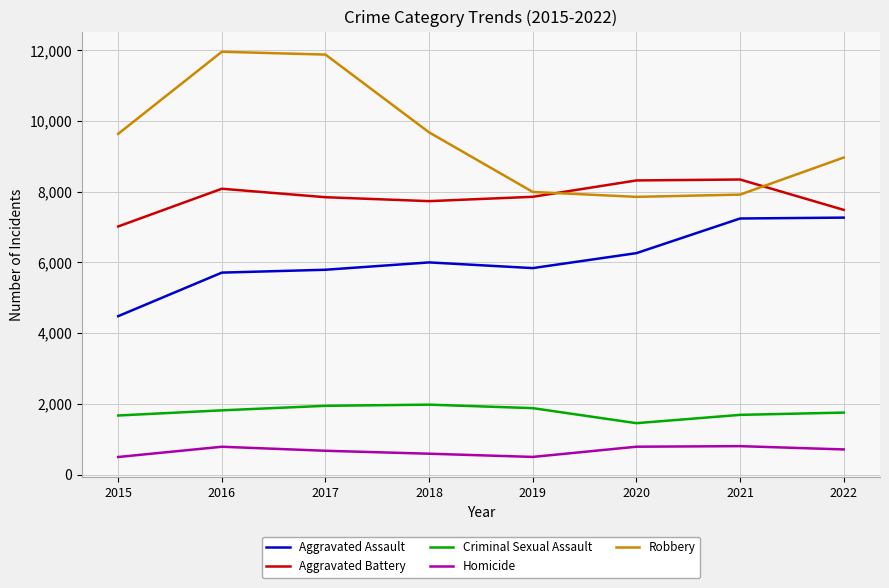

Which series has the largest total across all categories?

Robbery